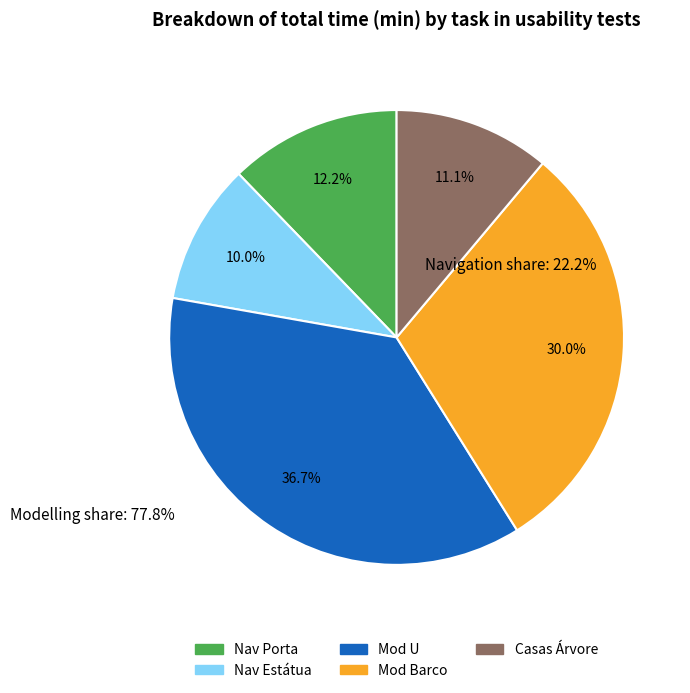

To the nearest percent, what portion does Nav Estátua represent?

10%